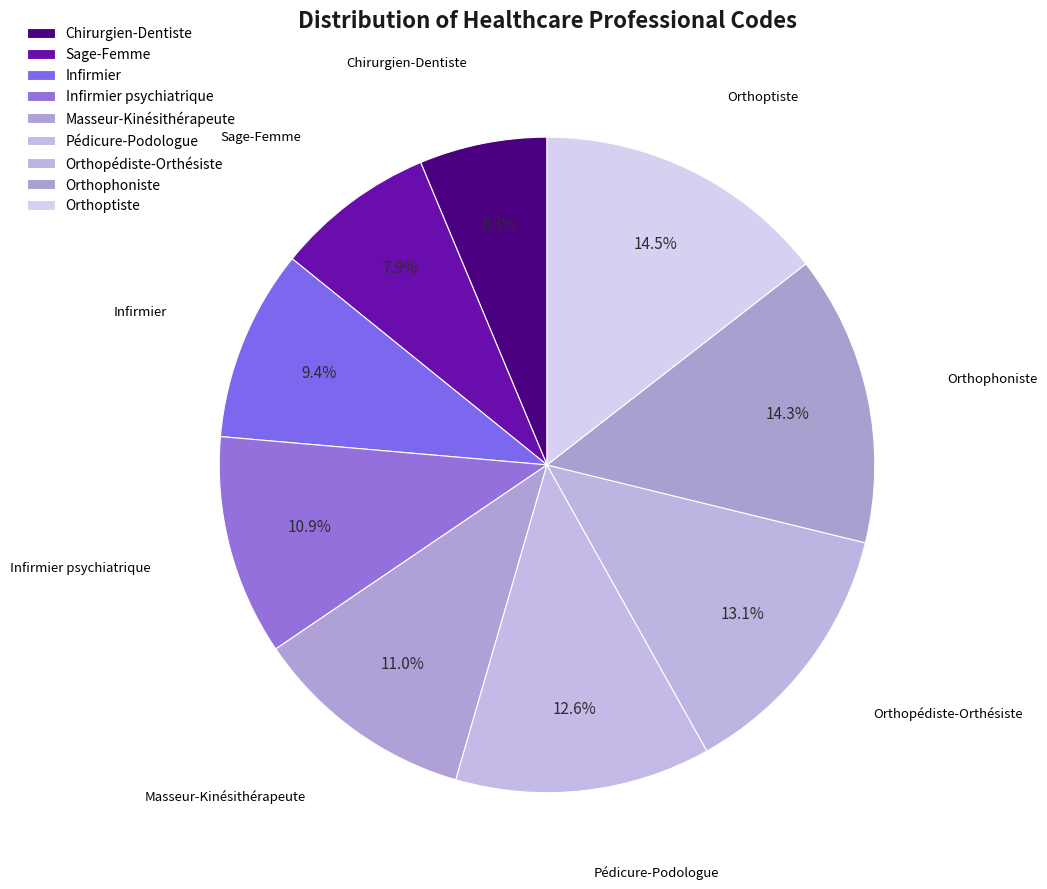

Does Masseur-Kinésithérapeute account for over 50% of the chart?

No